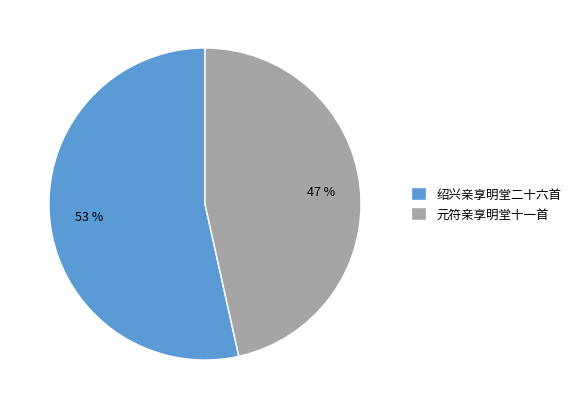

To the nearest percent, what is the average slice percentage?

50%